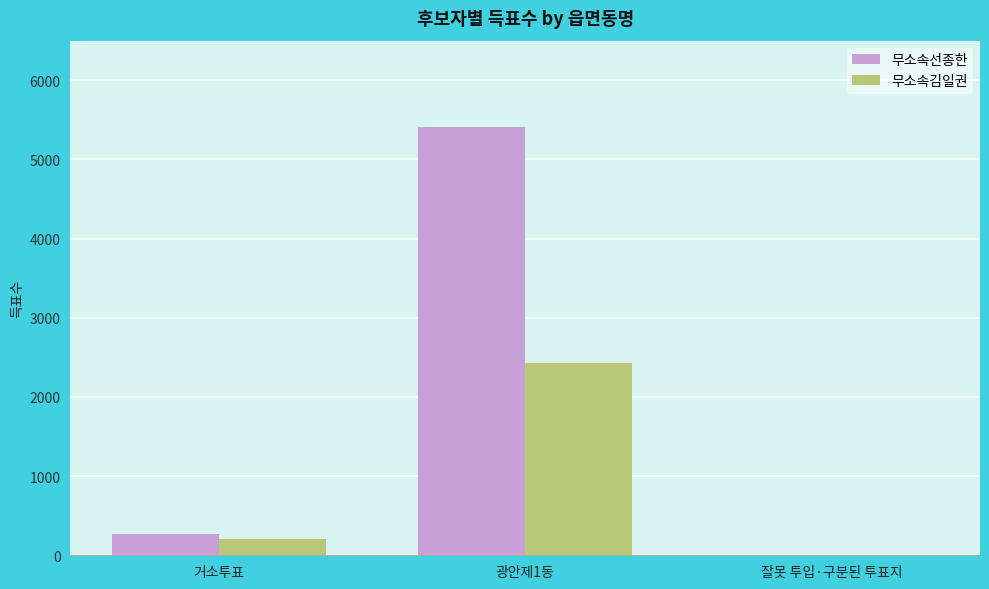

At which category is the sum across all series the highest?

광안제1동